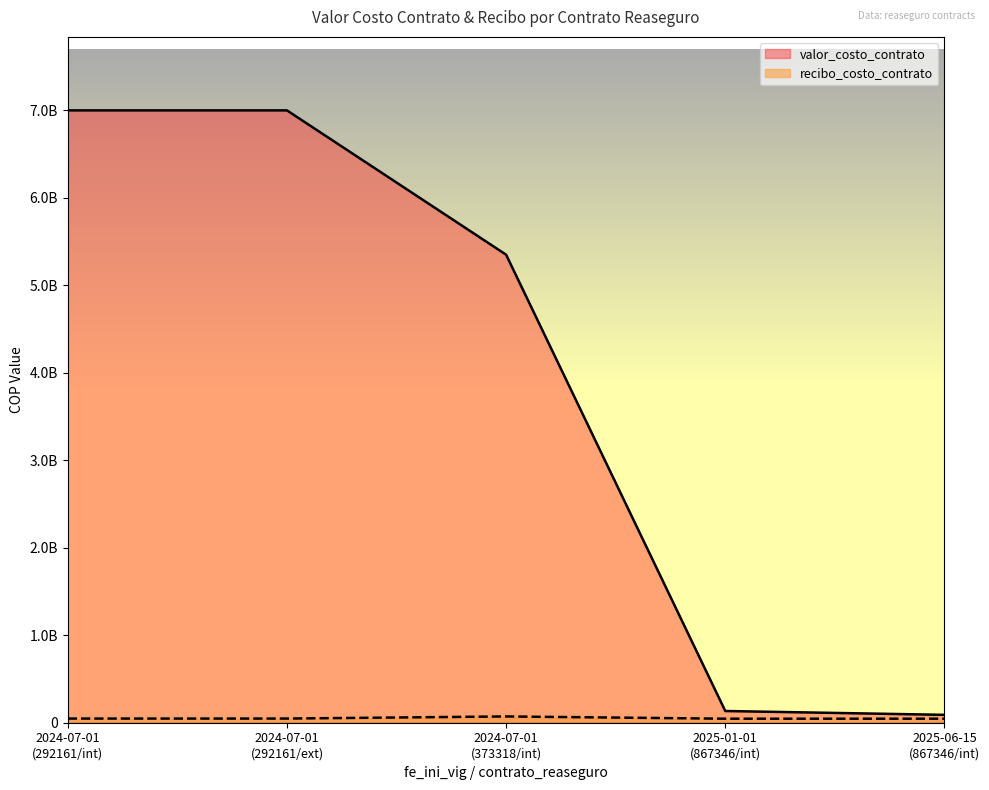

How many lines are shown in the chart?

2